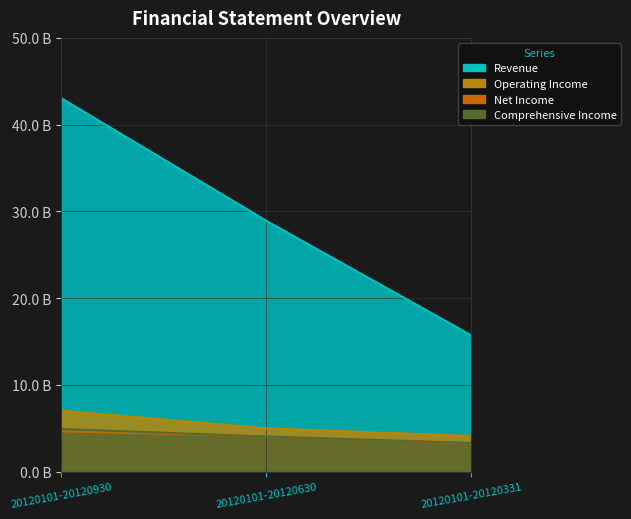

At which category is the sum across all series the highest?

20120101-20120930